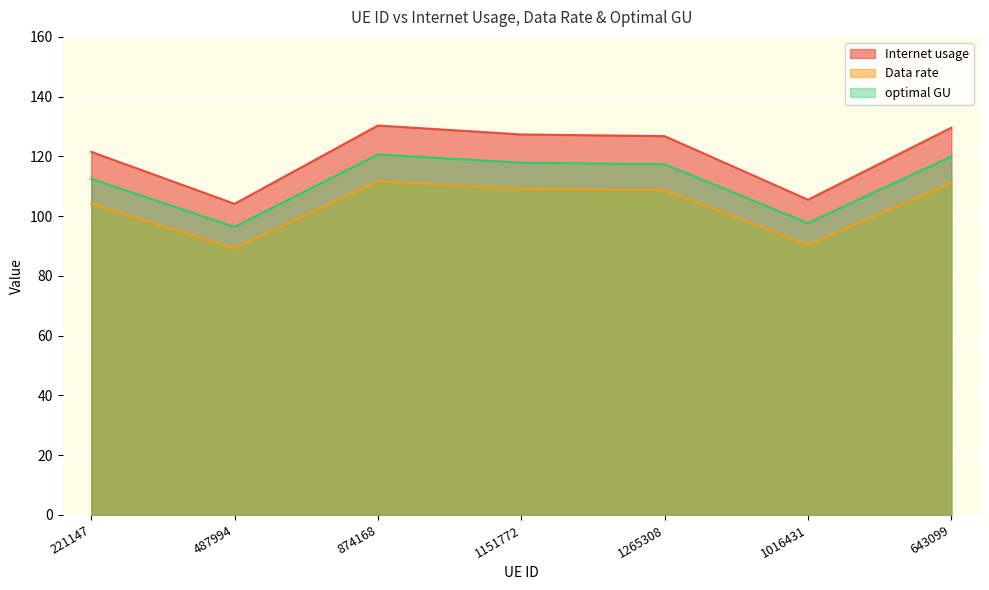

What are all the series names shown in the legend?

Internet usage, Data rate, optimal GU